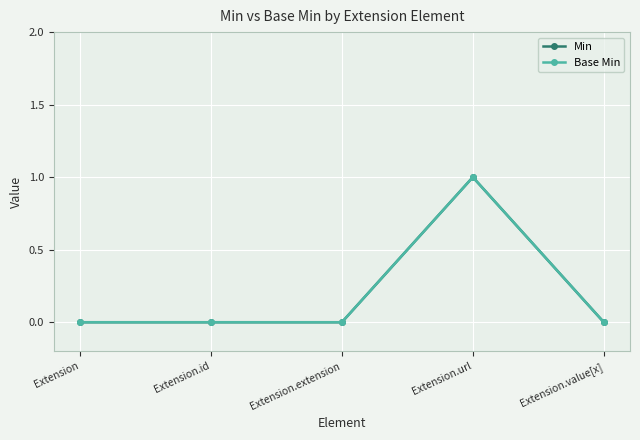

Reading right to left, transcribe all the data shown in this chart.

Min: 0	1	0	0	0
Base Min: 0	1	0	0	0